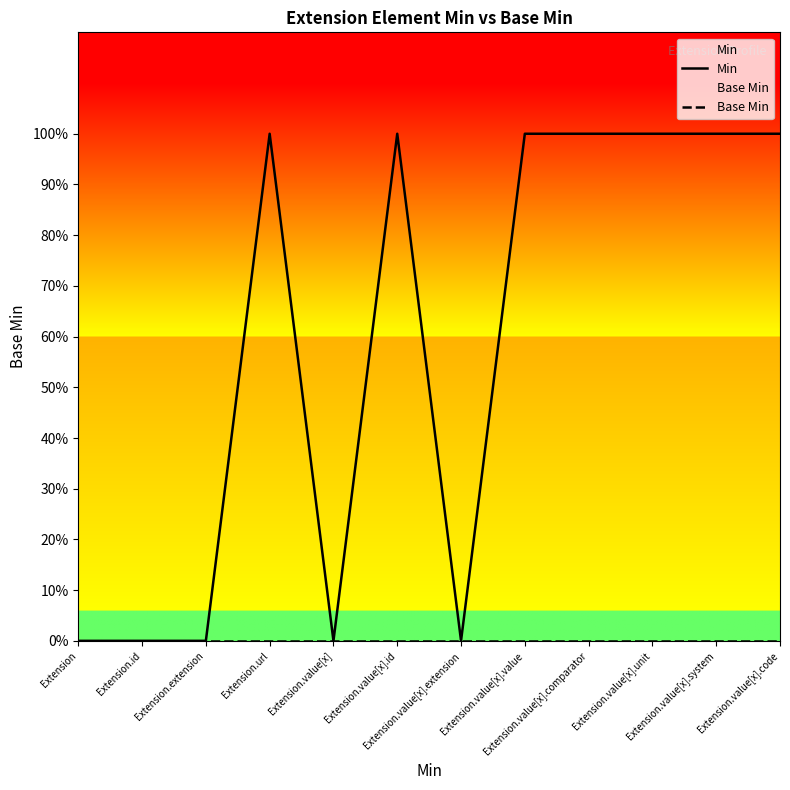

True or false: Min has a value of 1 at Extension.value[x].value.

True